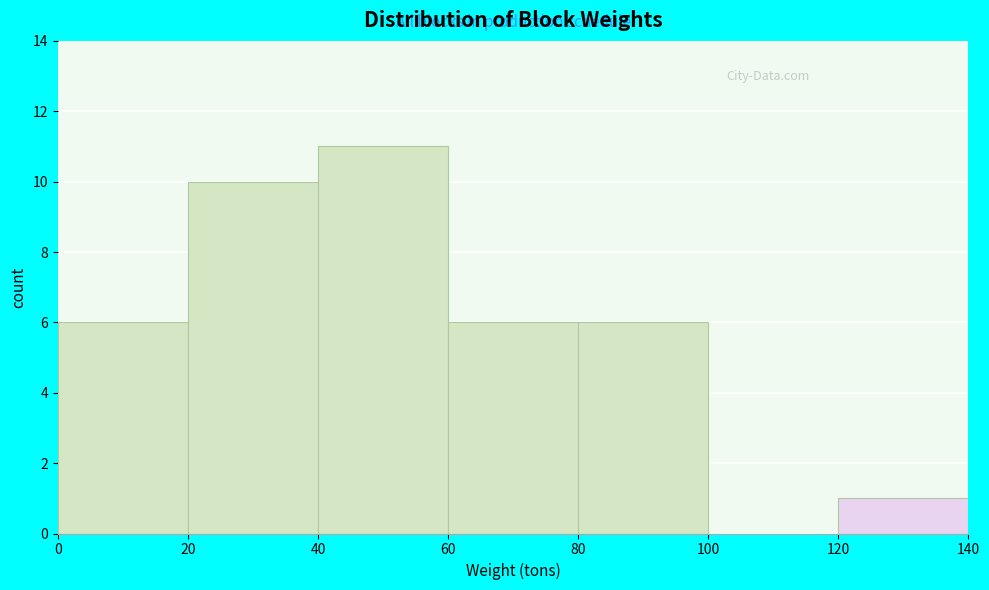

Over which range of the x-axis is the bar tallest?

40 to 60